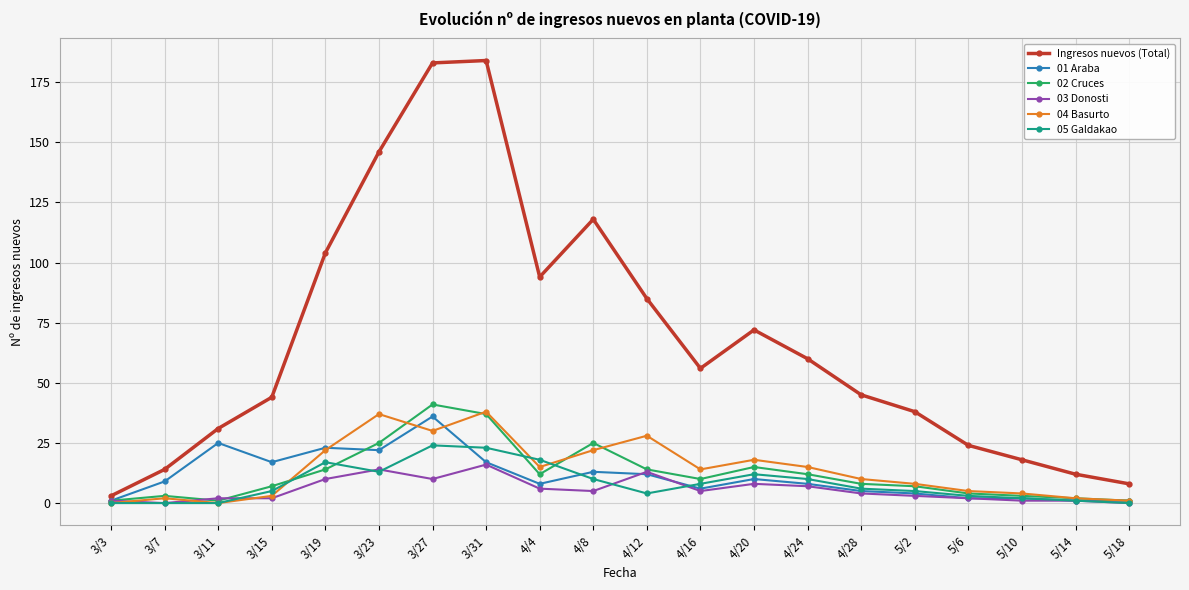

Is it true that 04 Basurto equals 10 at 4/28?

True